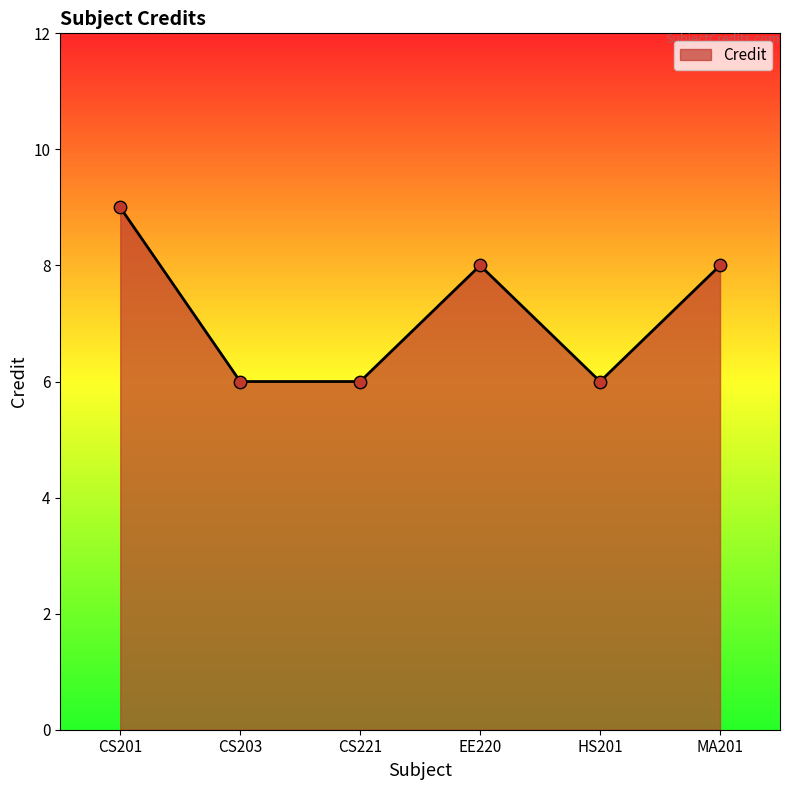

Between EE220 and CS201, which is larger?

CS201